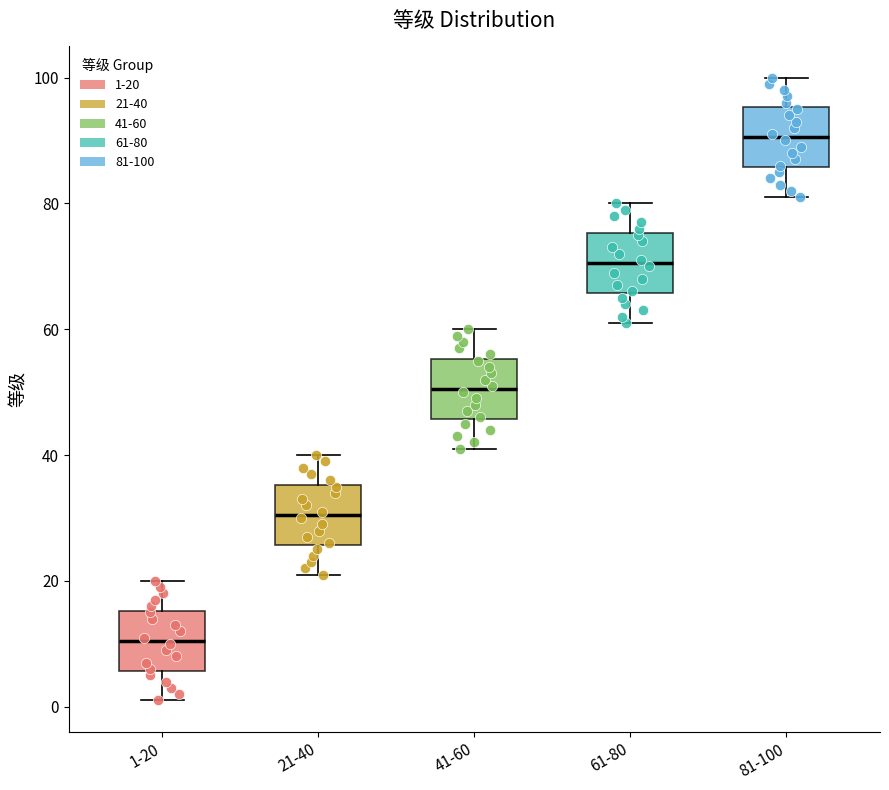

Where does the upper whisker of the box for 21-40 end on the y-axis? The values are not printed on the chart, so give them approximately, as read against the axis.

40